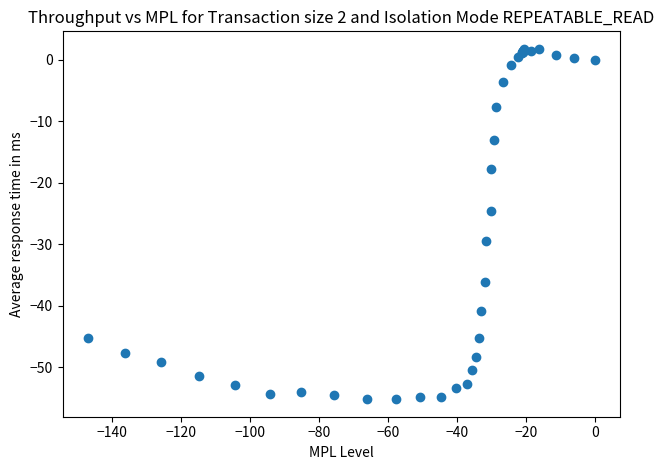

What Y value in the scatter plot is closest to -26?

-24.5